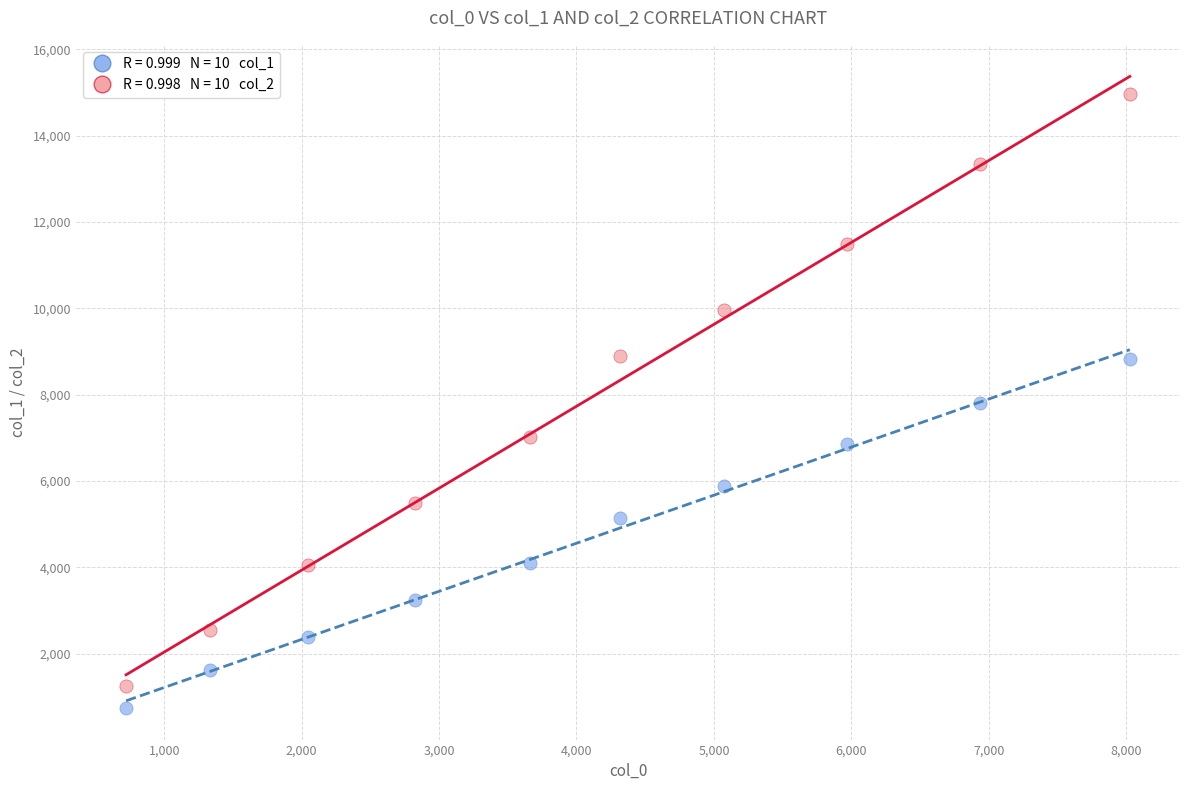

Across all data points, what is the range of X values (max minus min)?

7303